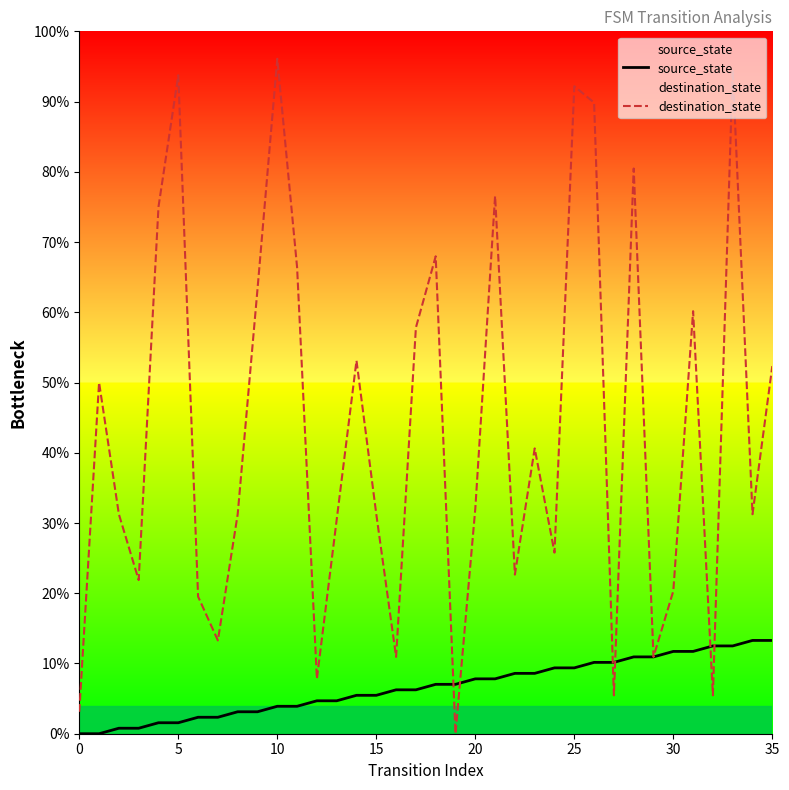

At how many categories does at least one series exceed 11?

30